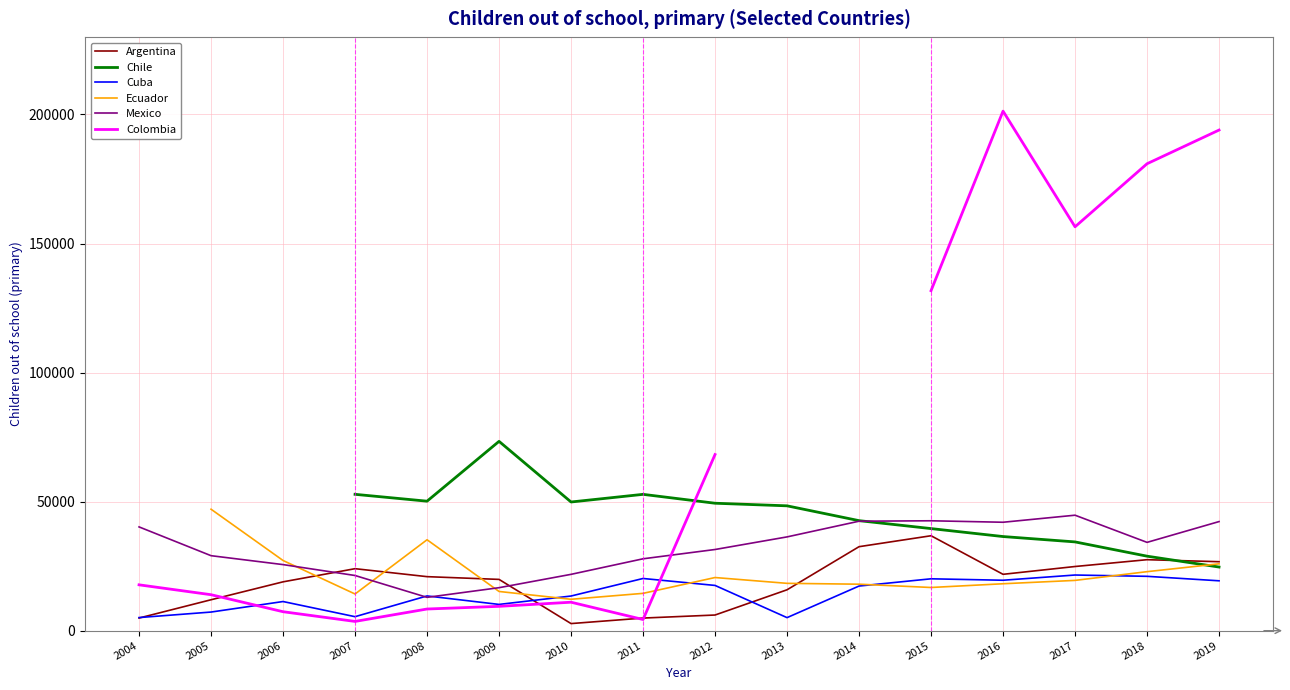

Where does the Colombia series first go above 68249?

2015